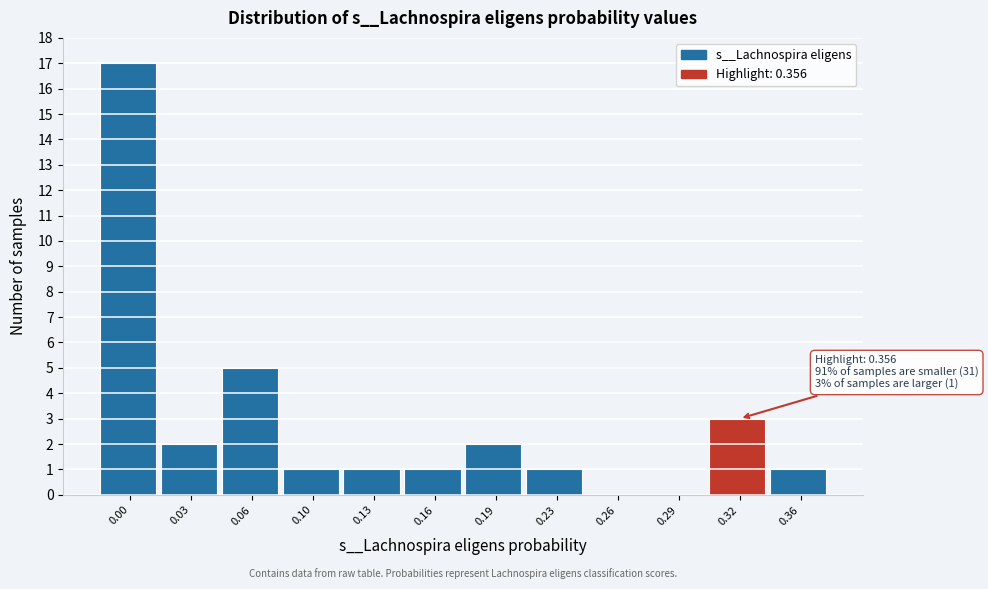

Reading left to right, transcribe all the data shown in this chart.

0.00=17	0.03=2	0.06=5	0.10=1	0.13=1	0.16=1	0.19=2	0.23=1	0.26=0	0.29=0	0.32=3	0.36=1